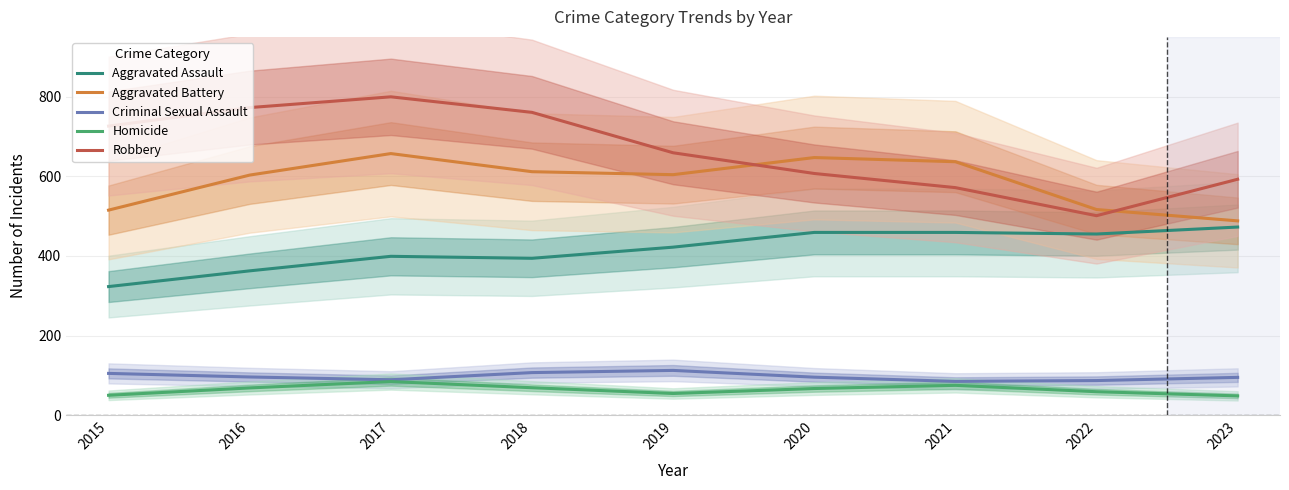

True or false: Aggravated Assault has more than 2 interior local peaks.

False